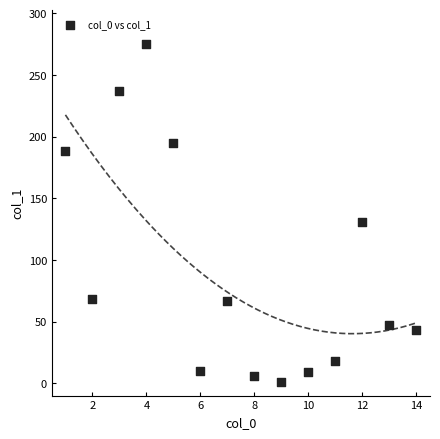

What is the range of Y values (max minus min)?

273.5